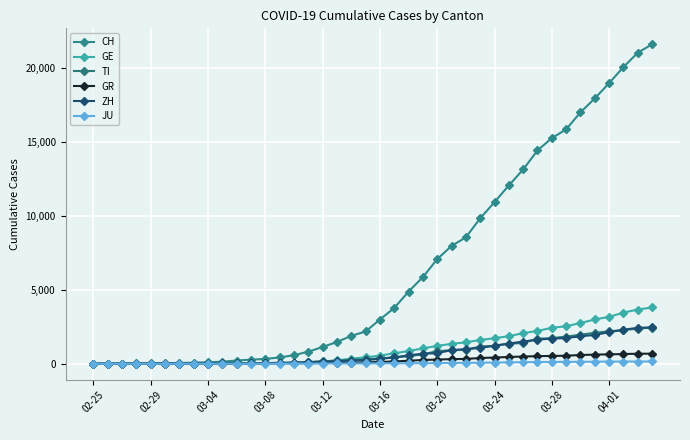

Is this an area chart (filled region under the line)?

No